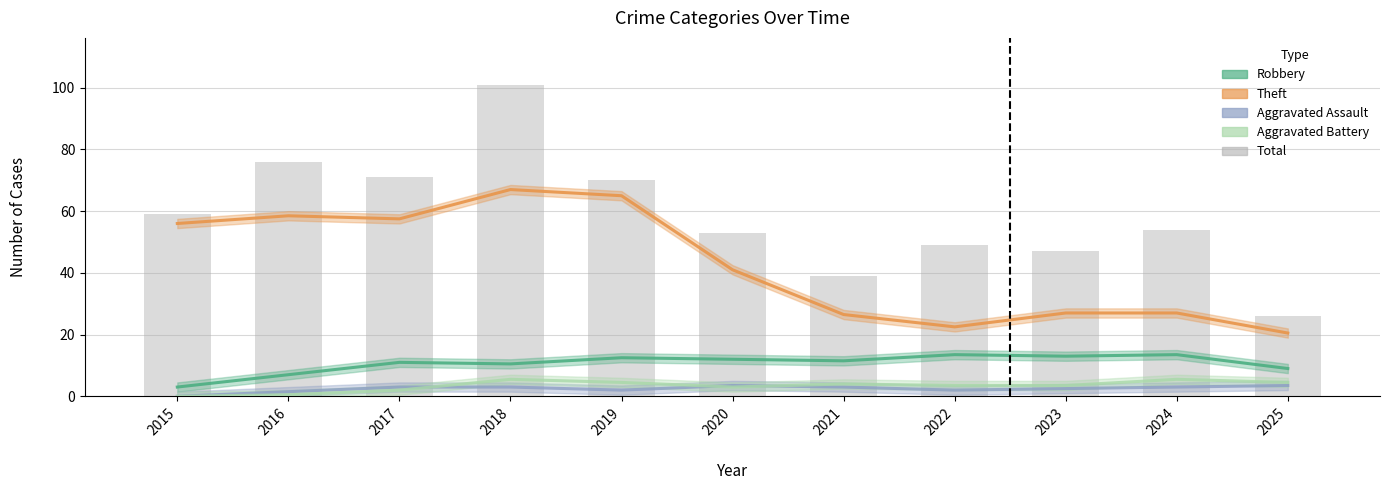

What are all the series names shown in the legend?

Robbery, Theft, Aggravated Assault, Aggravated Battery, Total